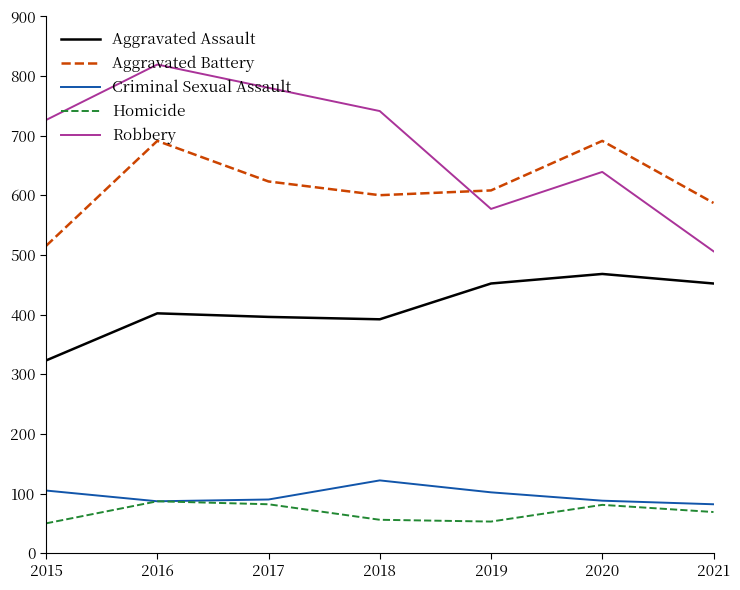

True or false: Aggravated Battery and Criminal Sexual Assault intersect in this chart.

False